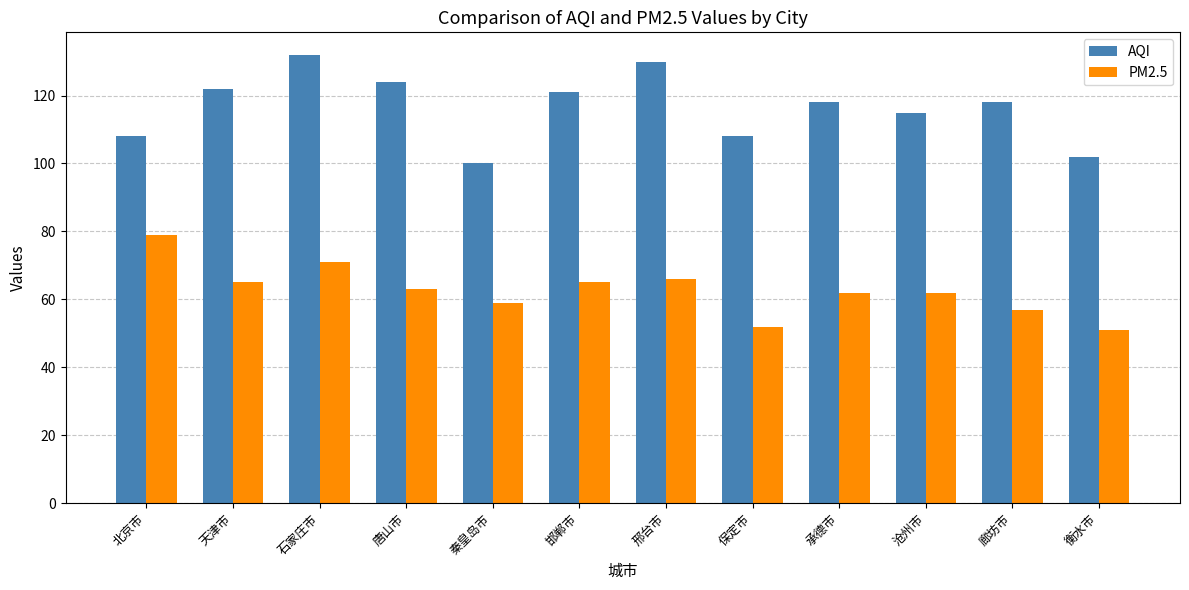

Which series changed the most between 秦皇岛市 and 沧州市?

AQI